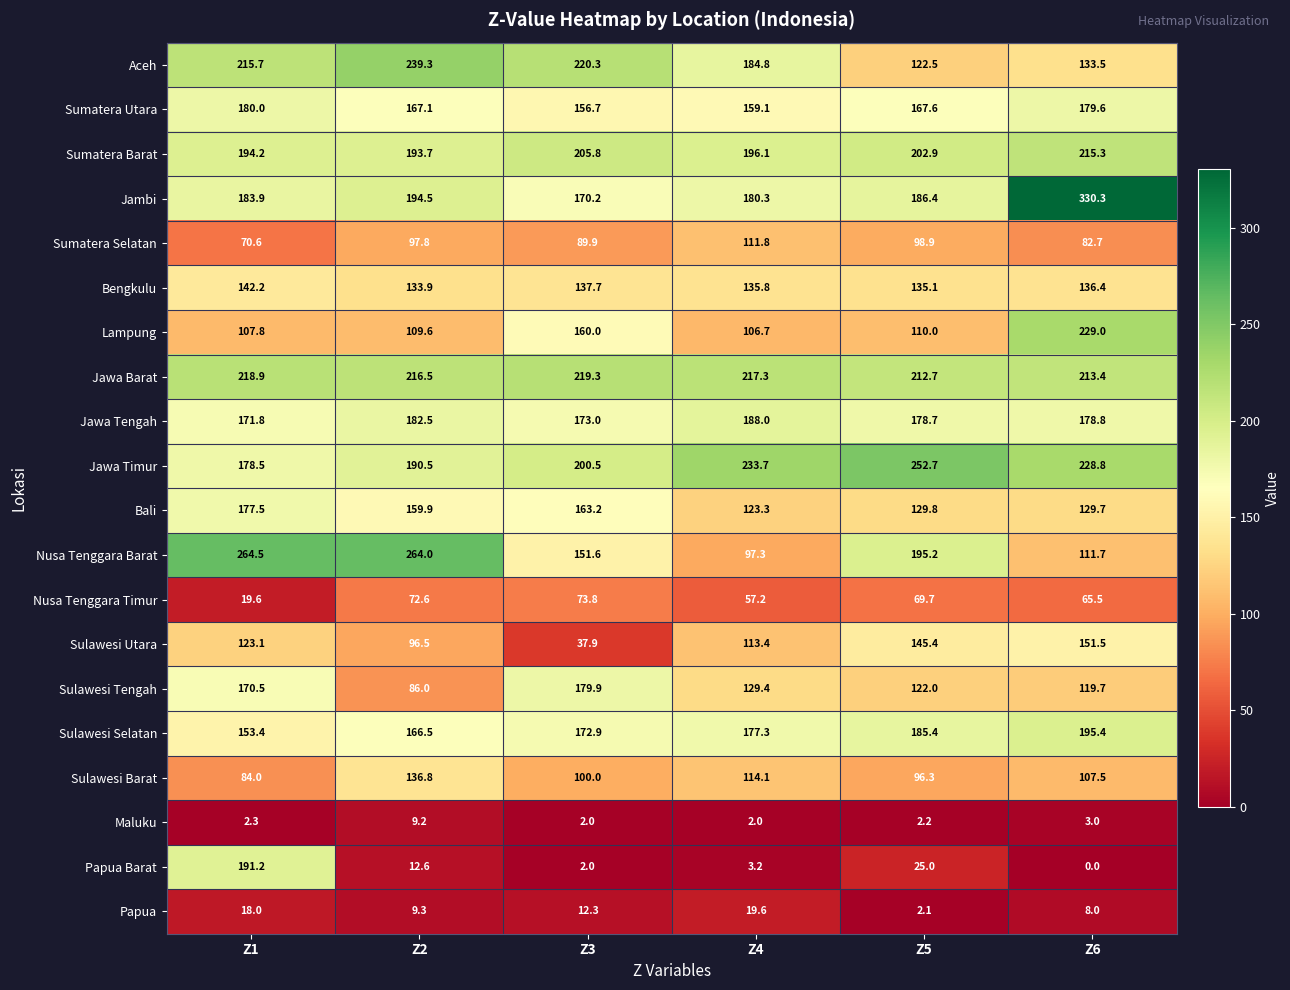

Rank the series by their maximum value, from lowest to highest.

Maluku, Papua, Nusa Tenggara Timur, Sumatera Selatan, Sulawesi Barat, Bengkulu, Sulawesi Utara, Bali, Sulawesi Tengah, Sumatera Utara, Jawa Tengah, Papua Barat, Sulawesi Selatan, Sumatera Barat, Jawa Barat, Lampung, Aceh, Jawa Timur, Nusa Tenggara Barat, Jambi